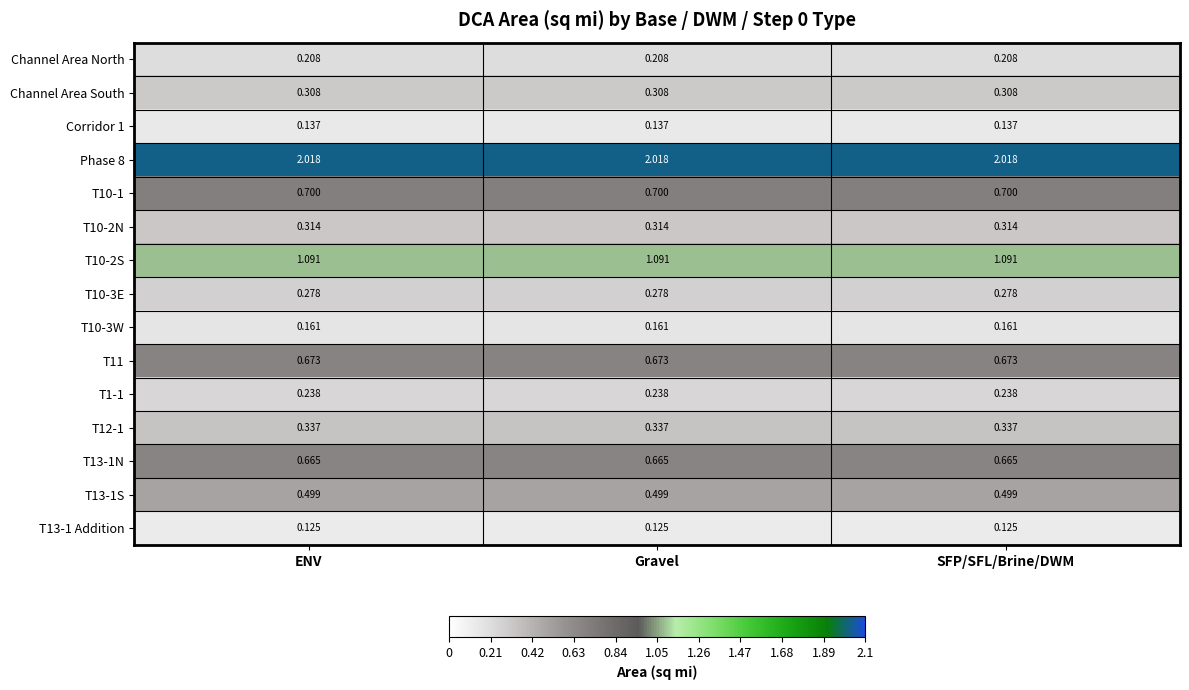

At how many categories does at least one series exceed 0?

3